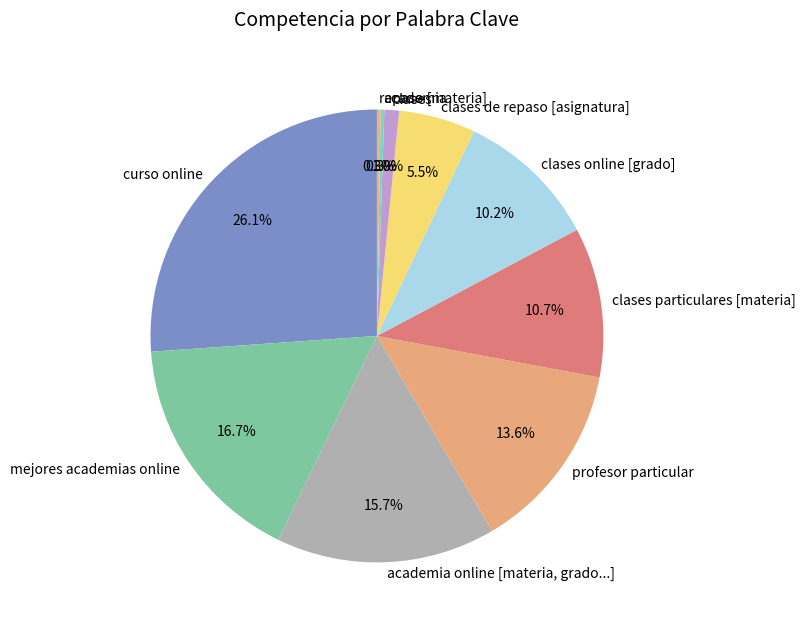

What is the total percentage of clases online [grado] and clases?

11.2%